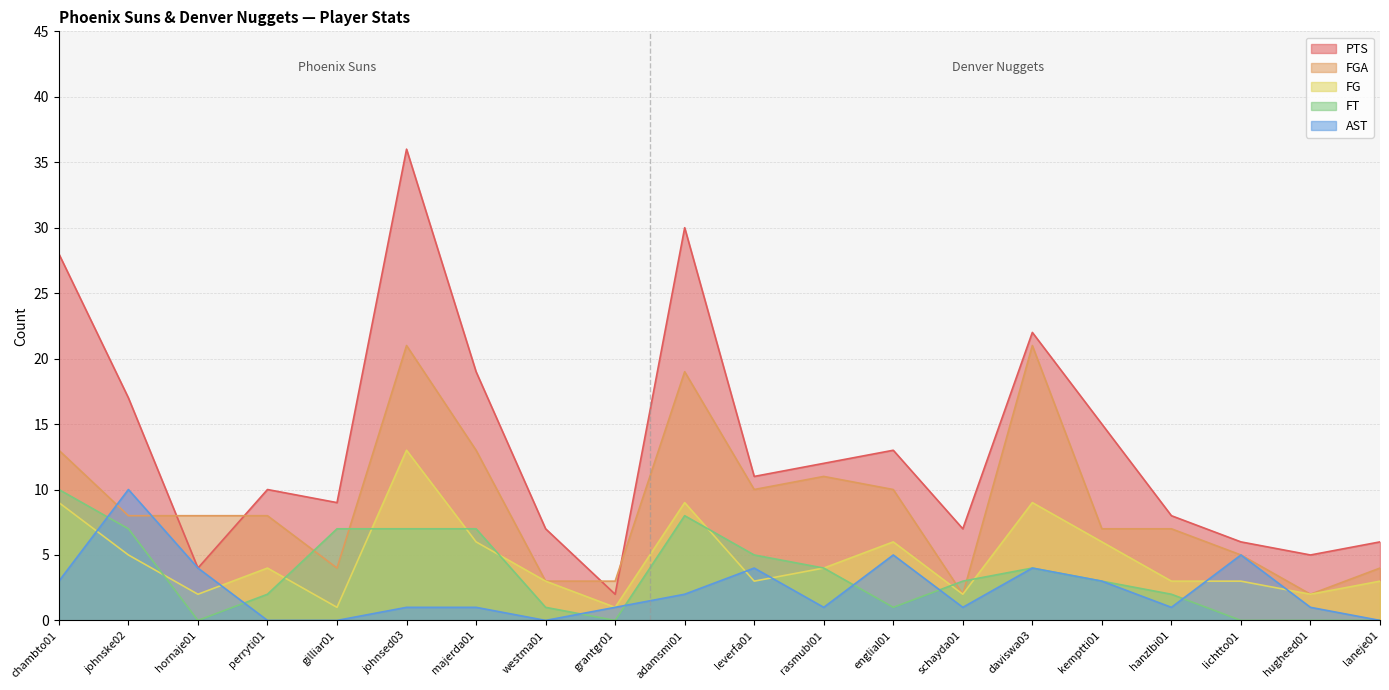

How many intersections are there between FT and AST?

7